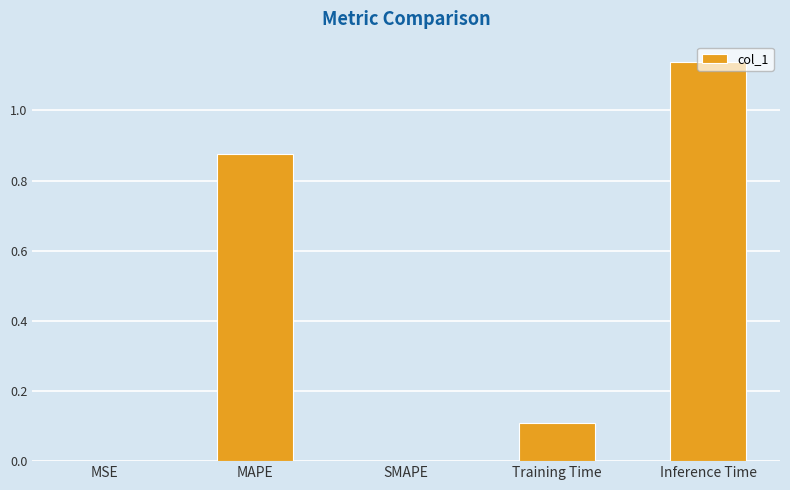

What is the change in value from MAPE to Training Time?

-0.8